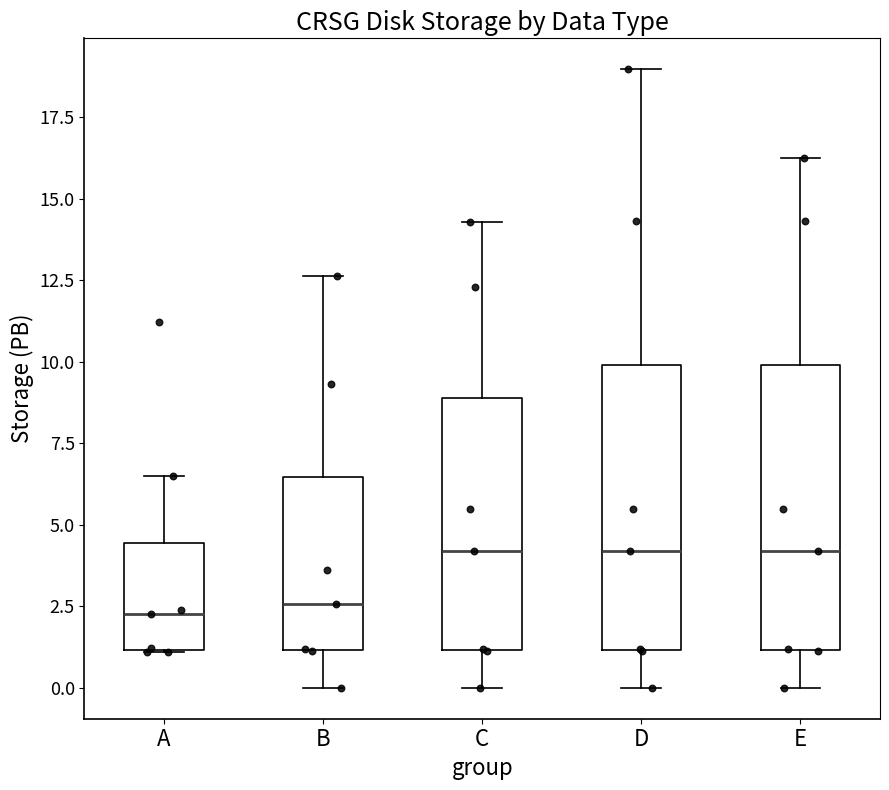

Reading left to right, transcribe this box plot: for each box, give where its median line is, the range the box spans, and where its two whiskers end, as read against the y-axis. The values are not printed on the chart, so give them approximately, as read against the axis.

A: median 2.5, box 1.0 to 4.5, whiskers 1.0 to 6.5
B: median 2.5, box 1.0 to 6.5, whiskers 0.0 to 12.5
C: median 4.0, box 1.0 to 9.0, whiskers 0.0 to 14.5
D: median 4.0, box 1.0 to 10.0, whiskers 0.0 to 19.0
E: median 4.0, box 1.0 to 10.0, whiskers 0.0 to 16.0